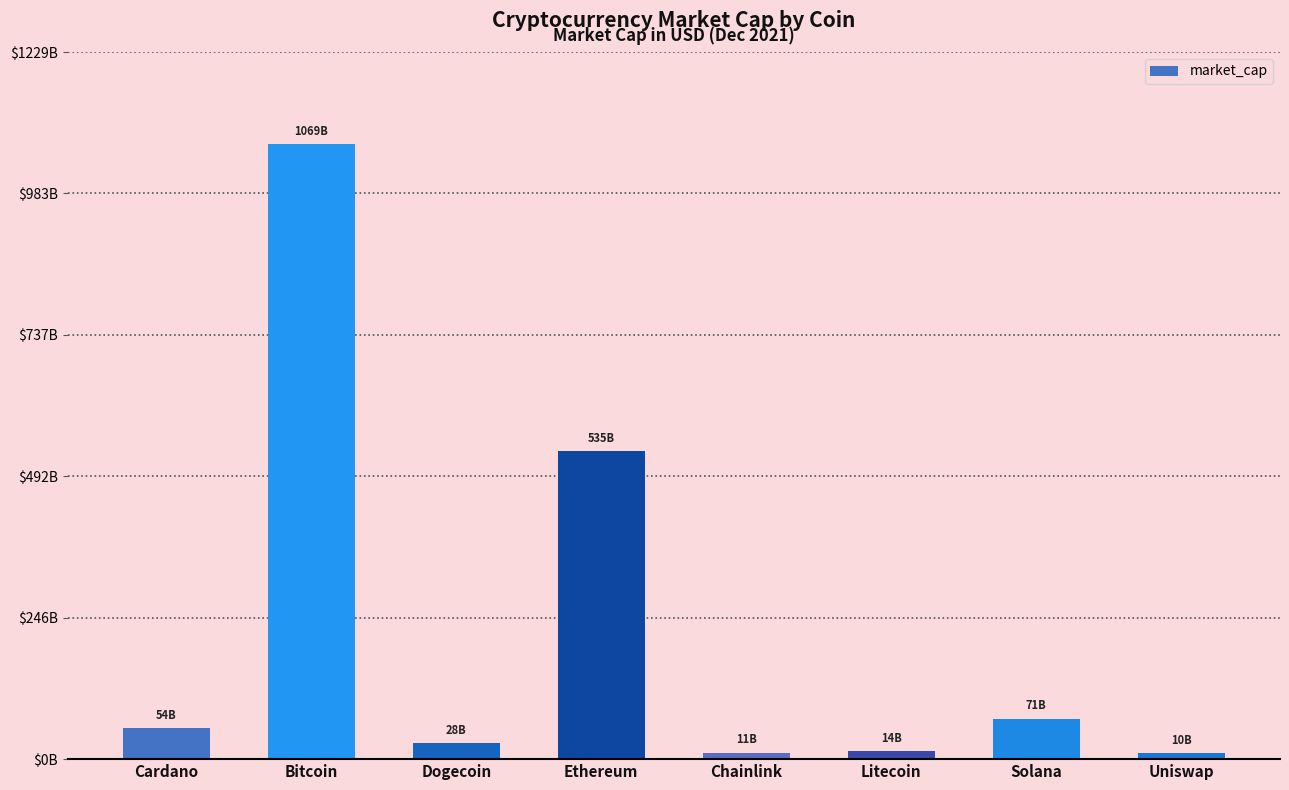

Are the bars horizontal?

No